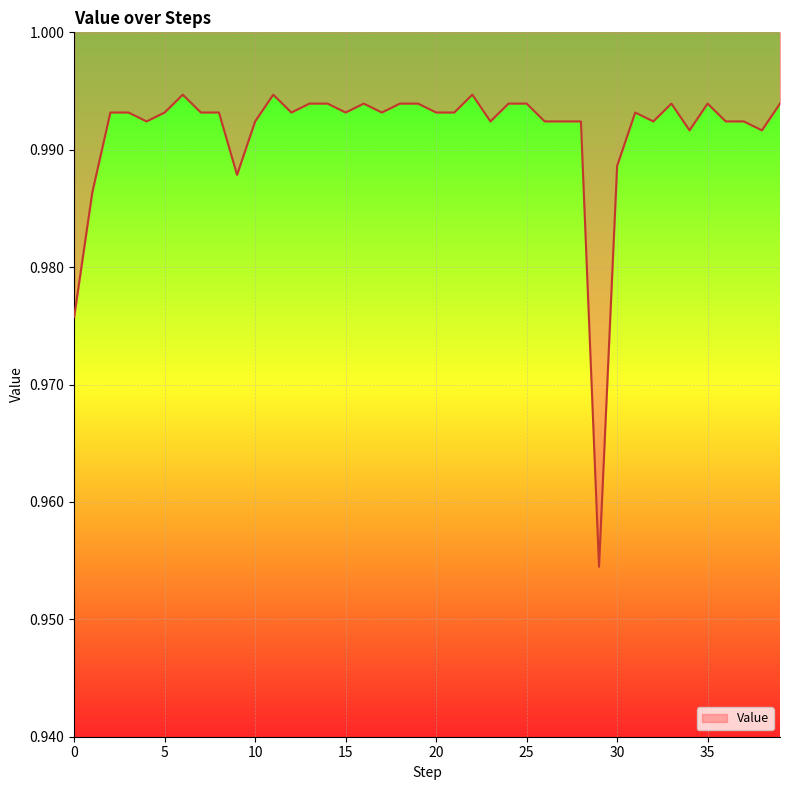

What is the value of the 14th point from the left?

1.0